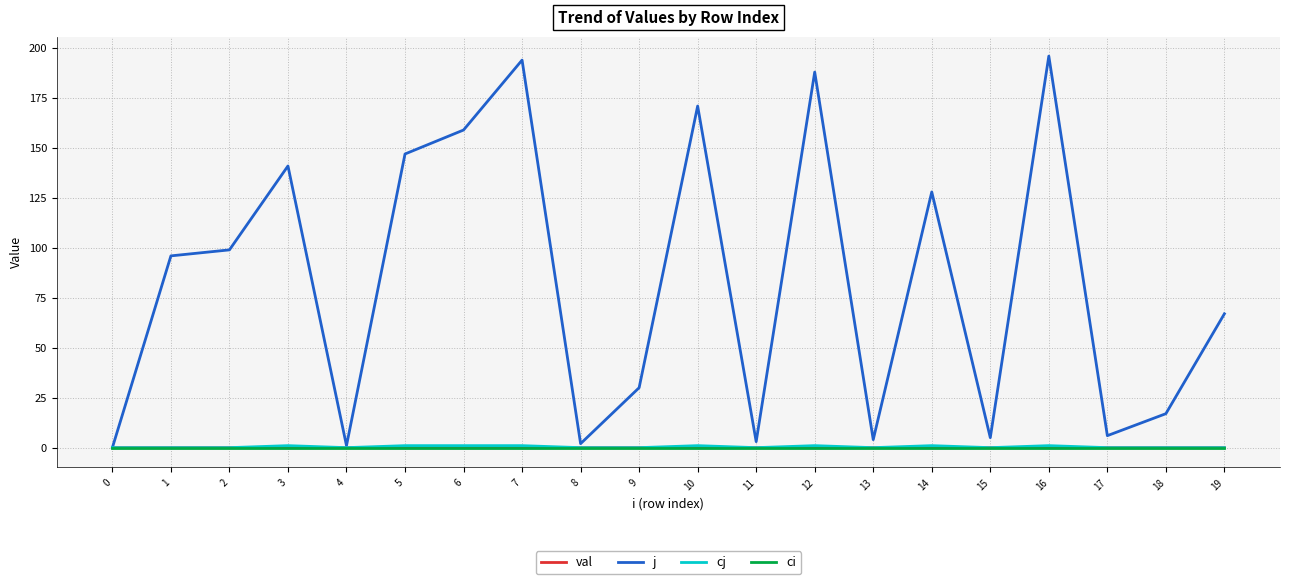

Is it true that ci equals 0.0 at 17?

True